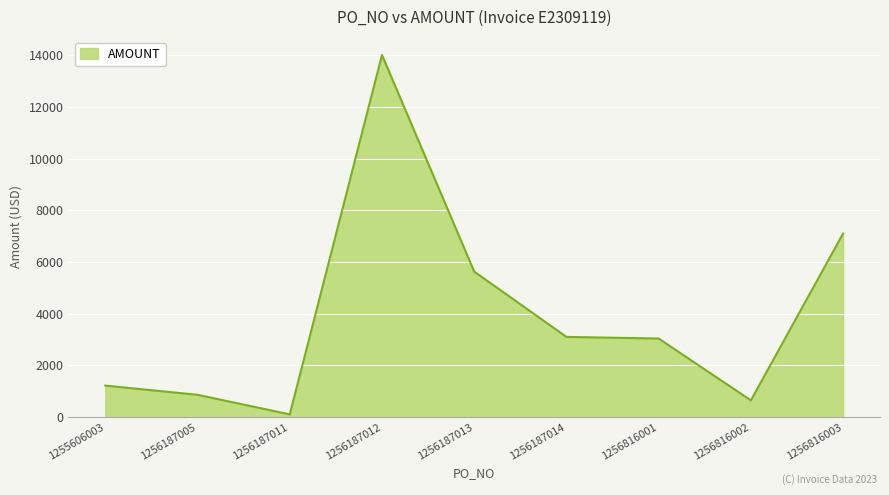

Approximately how many times larger is the value at 1256187012 compared to 1256816003?

2.0